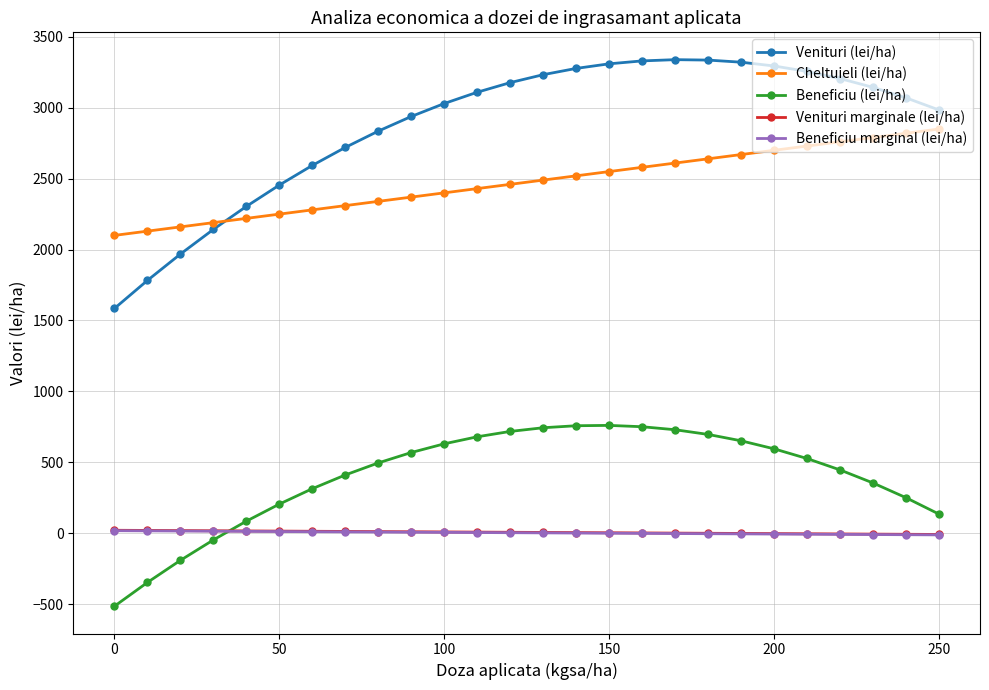

What is the minimum value for Cheltuieli (lei/ha)?

2100.0